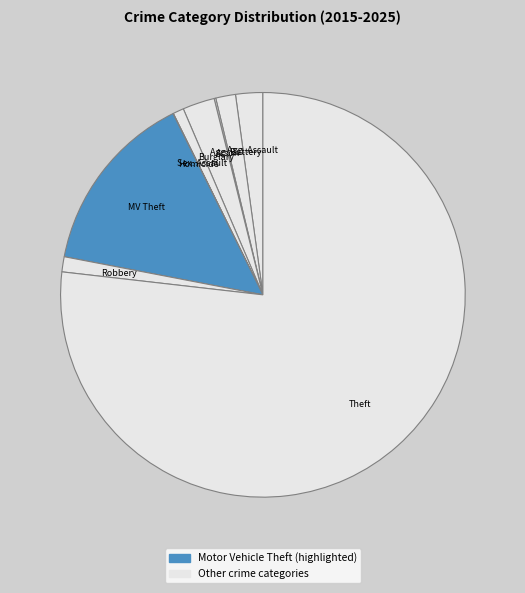

Rank the categories by value from lowest to highest.

Homicide, Arson, Criminal Sexual Assault, Robbery, Aggravated Battery, Aggravated Assault, Burglary, Motor Vehicle Theft, Theft